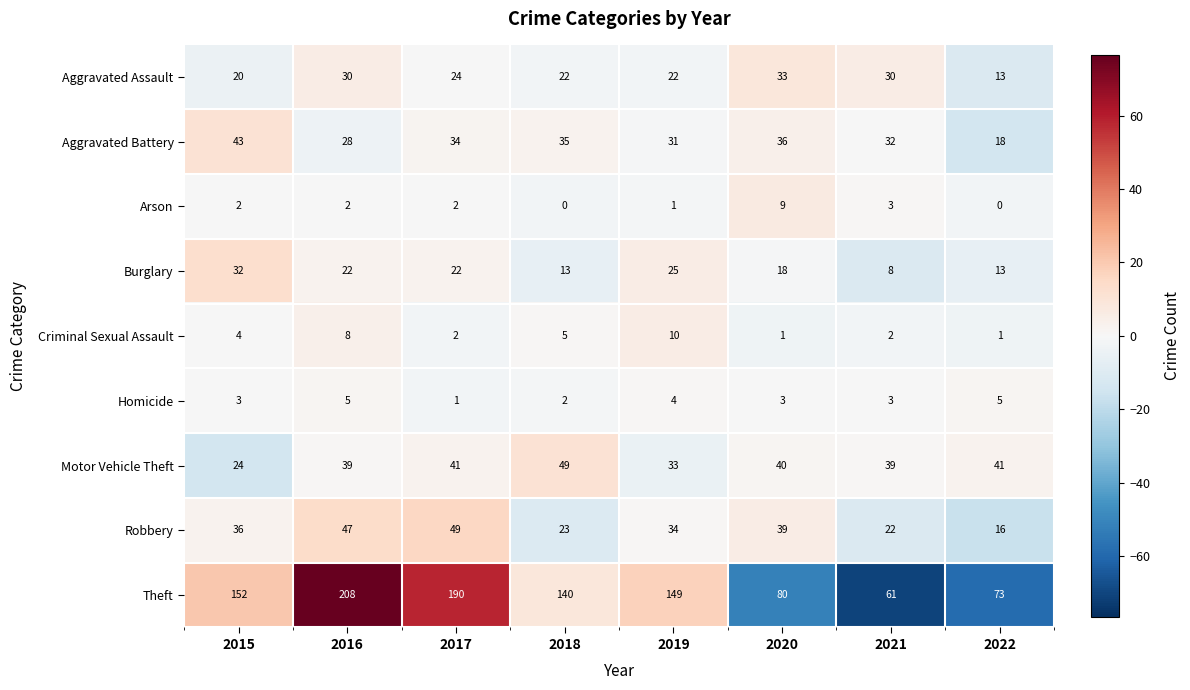

Between 2017 and 2022, which series saw the biggest shift?

Theft